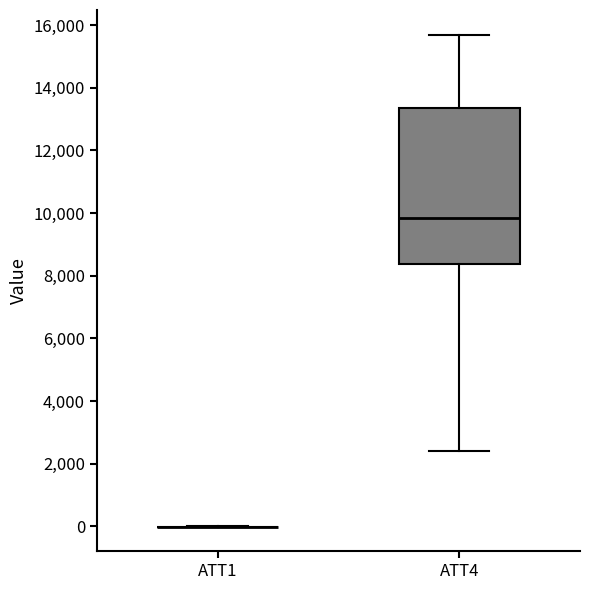

Reading left to right, transcribe this box plot: for each box, give where its median line is, the range the box spans, and where its two whiskers end, as read against the y-axis. The values are not printed on the chart, so give them approximately, as read against the axis.

ATT1: box collapsed to a line at 0, whiskers 0 to 0
ATT4: median 9800, box 8400 to 13400, whiskers 2400 to 15800